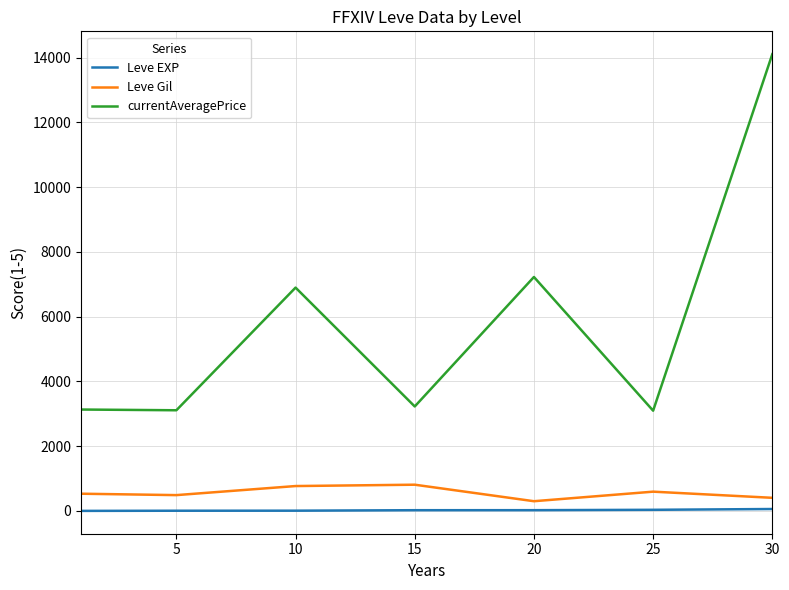

What is the difference between the maximum and minimum values in the currentAveragePrice series?

11009.7